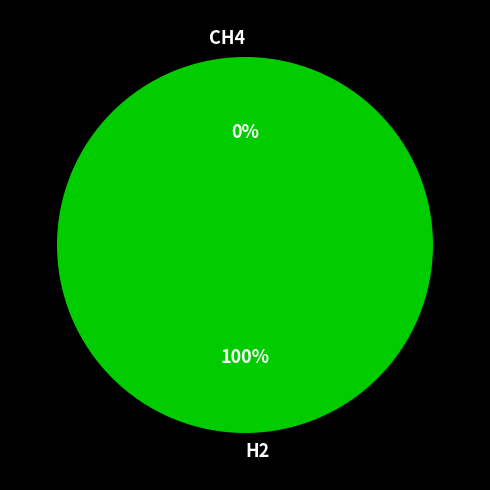

The CH4 slice represents 0% of the pie. True or false?

True